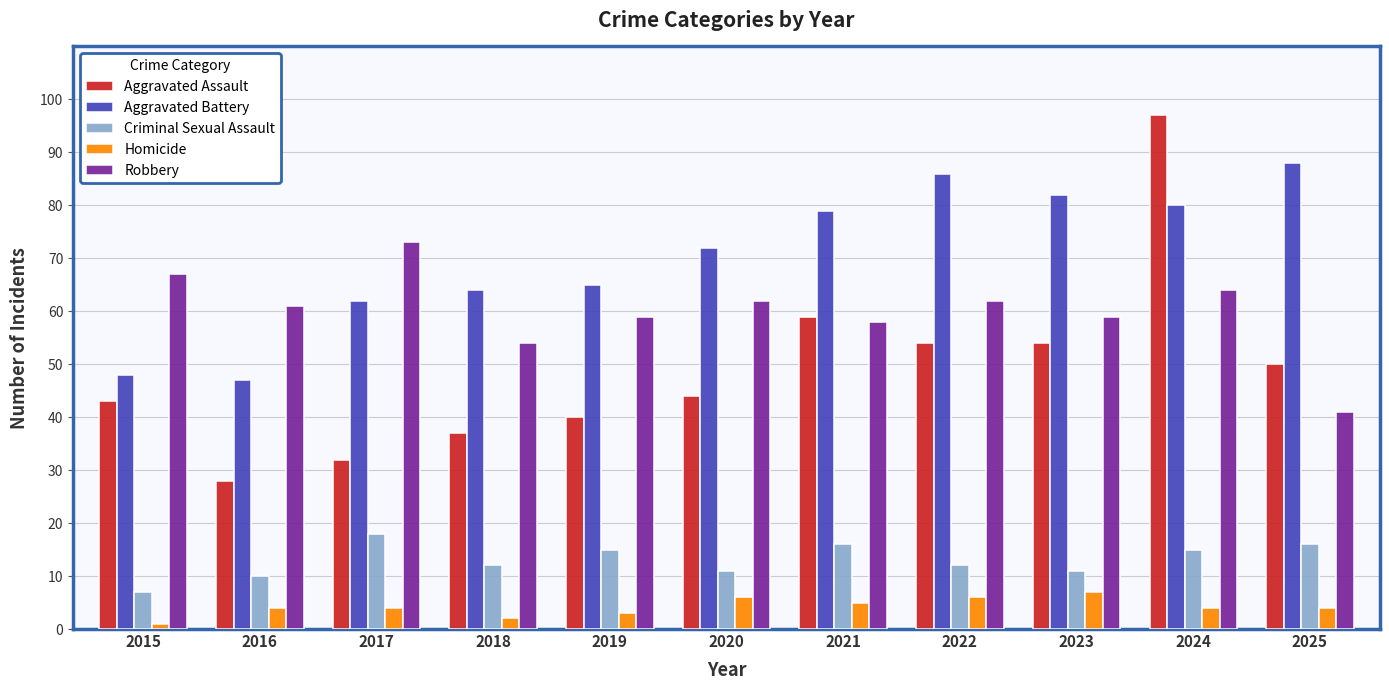

Where does the Criminal Sexual Assault series first go above 12?

2017